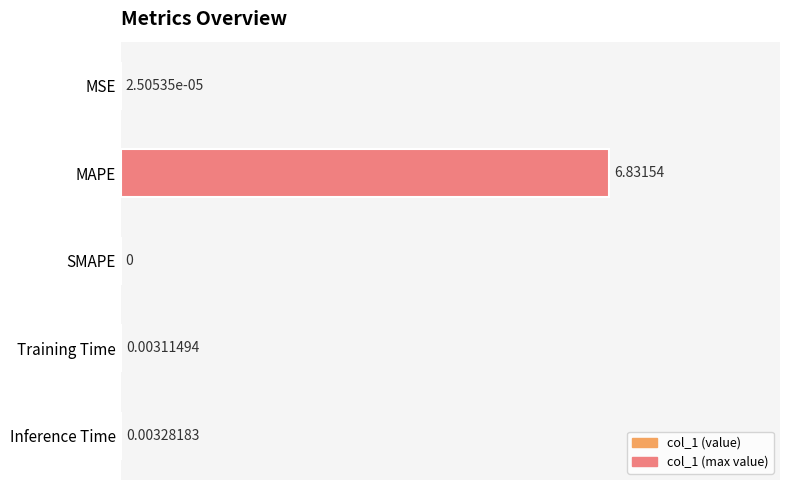

What is the sum of all values?

6.8